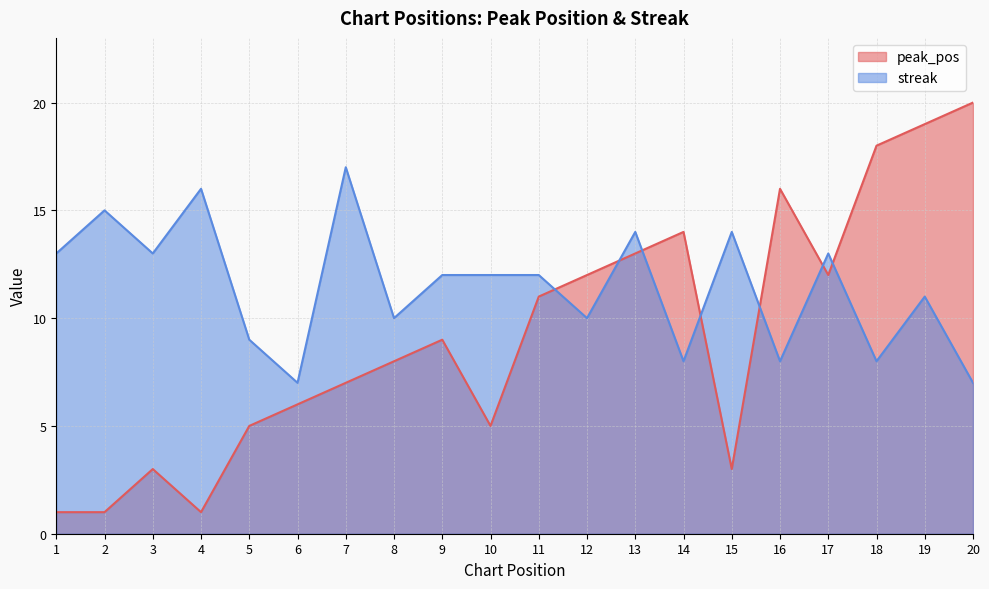

True or false: streak has more than 1 interior local peaks.

True